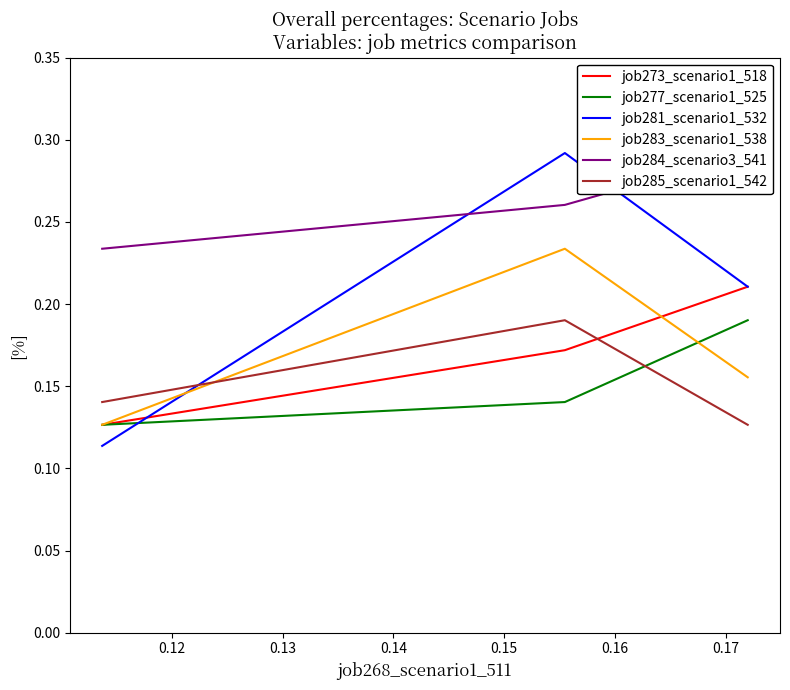

What are all the series names shown in the legend?

job273_scenario1_518, job277_scenario1_525, job281_scenario1_532, job283_scenario1_538, job284_scenario3_541, job285_scenario1_542